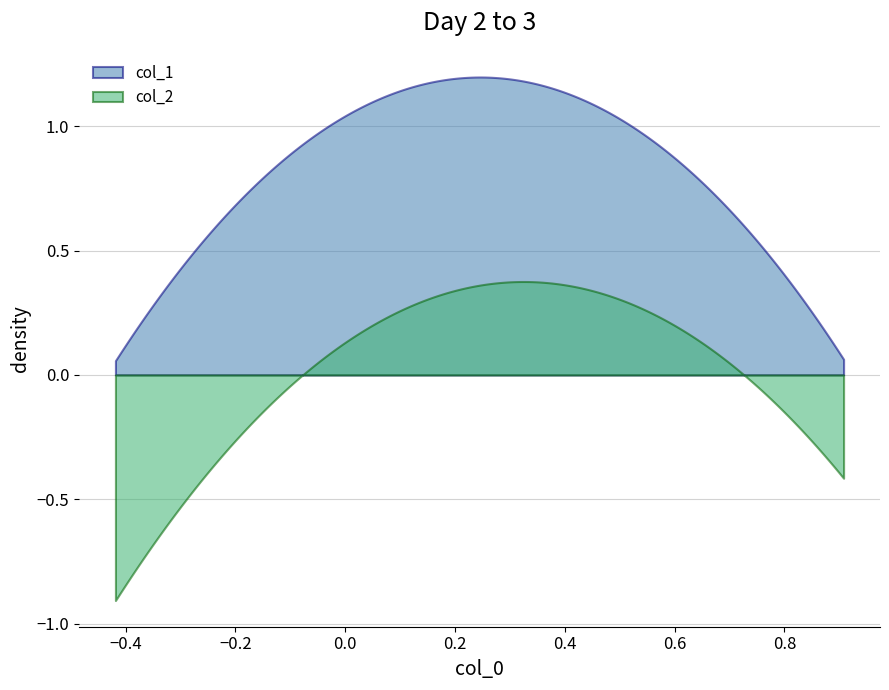

Rank the series by their maximum value, from highest to lowest.

col_1, col_2